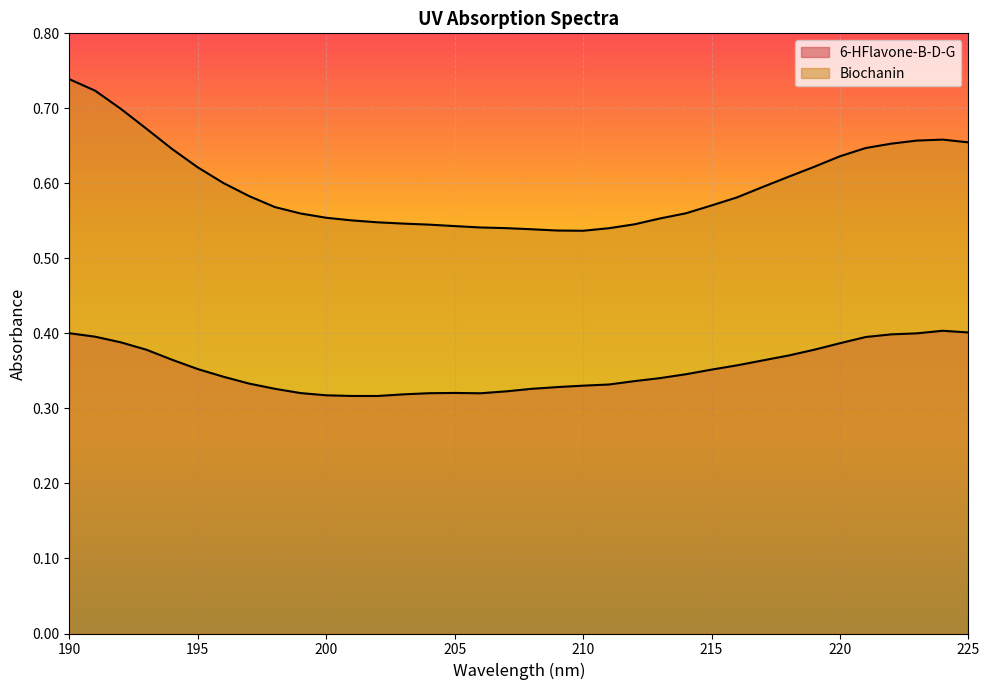

What is the difference between the maximum and minimum values in the Biochanin series?

0.2